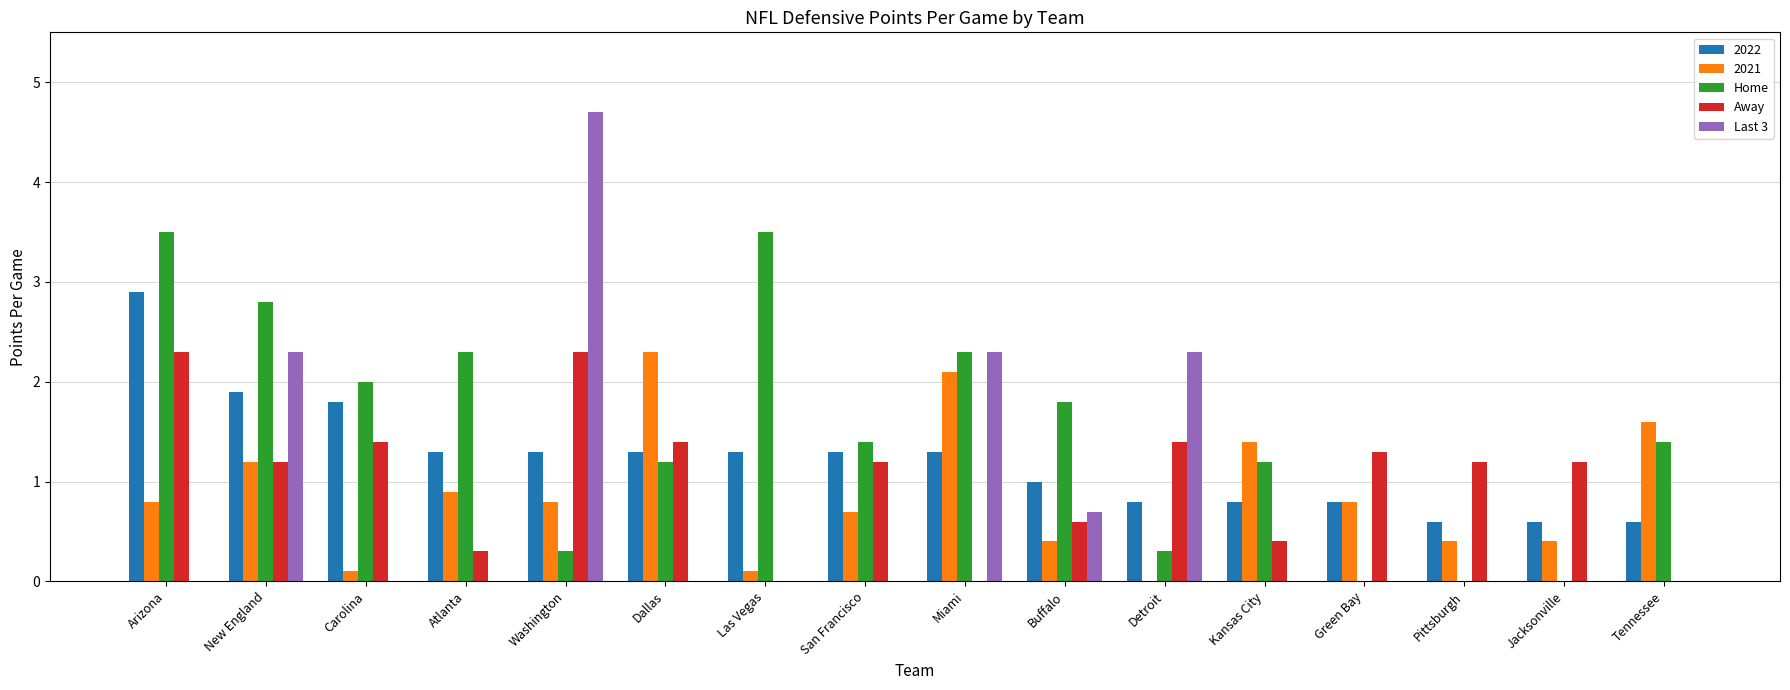

What is the maximum value shown in the chart?

4.7